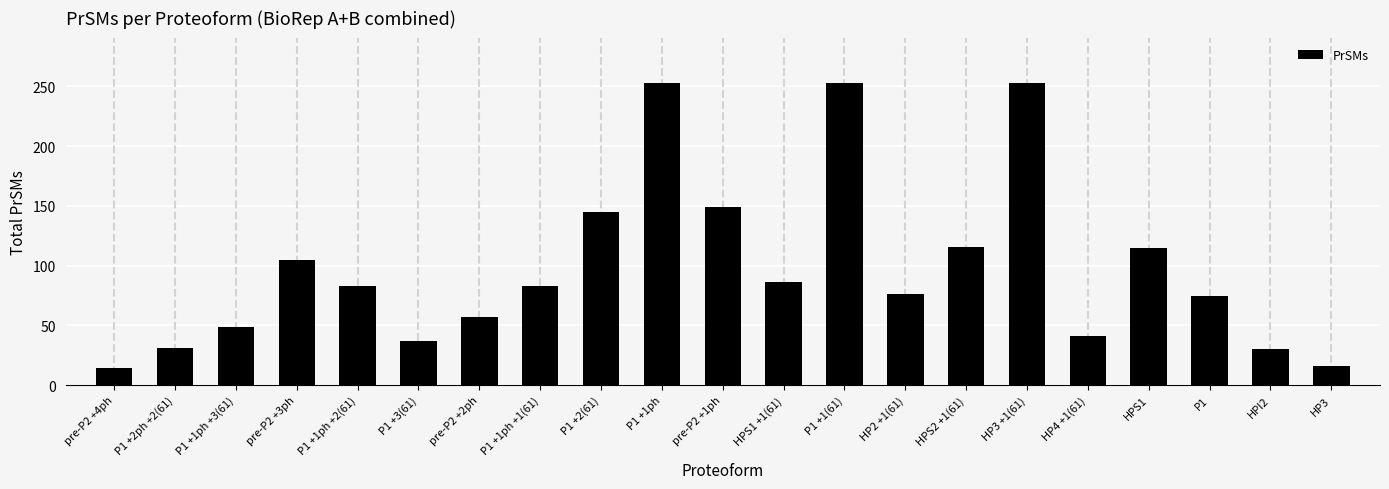

What is the average value?

98